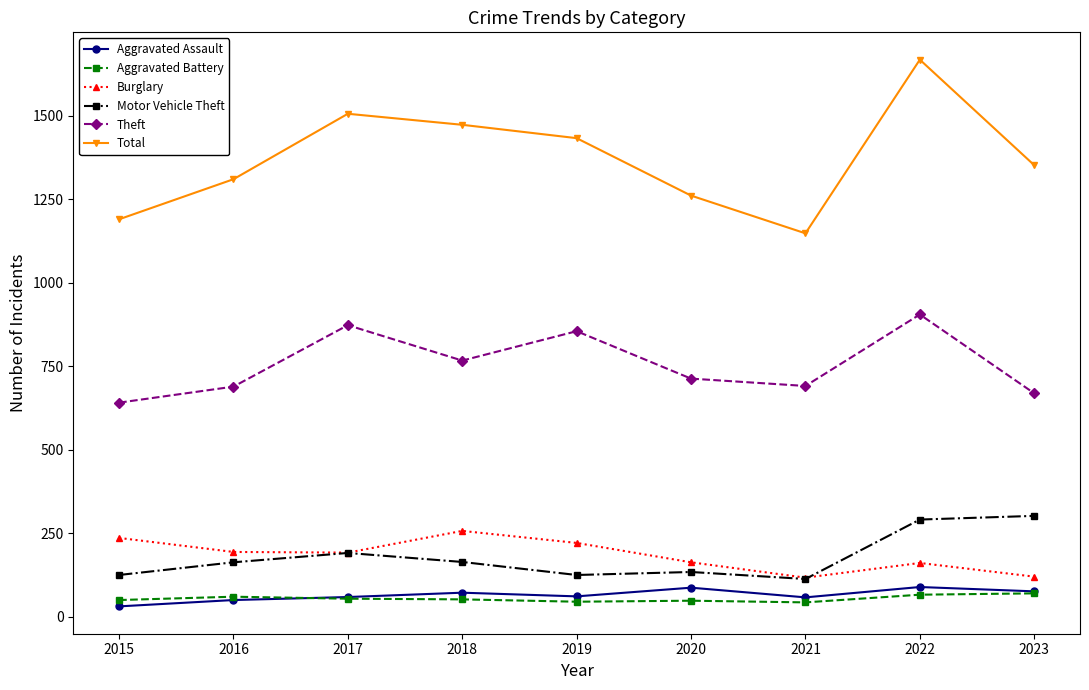

True or false: Motor Vehicle Theft and Theft cross at least once.

False